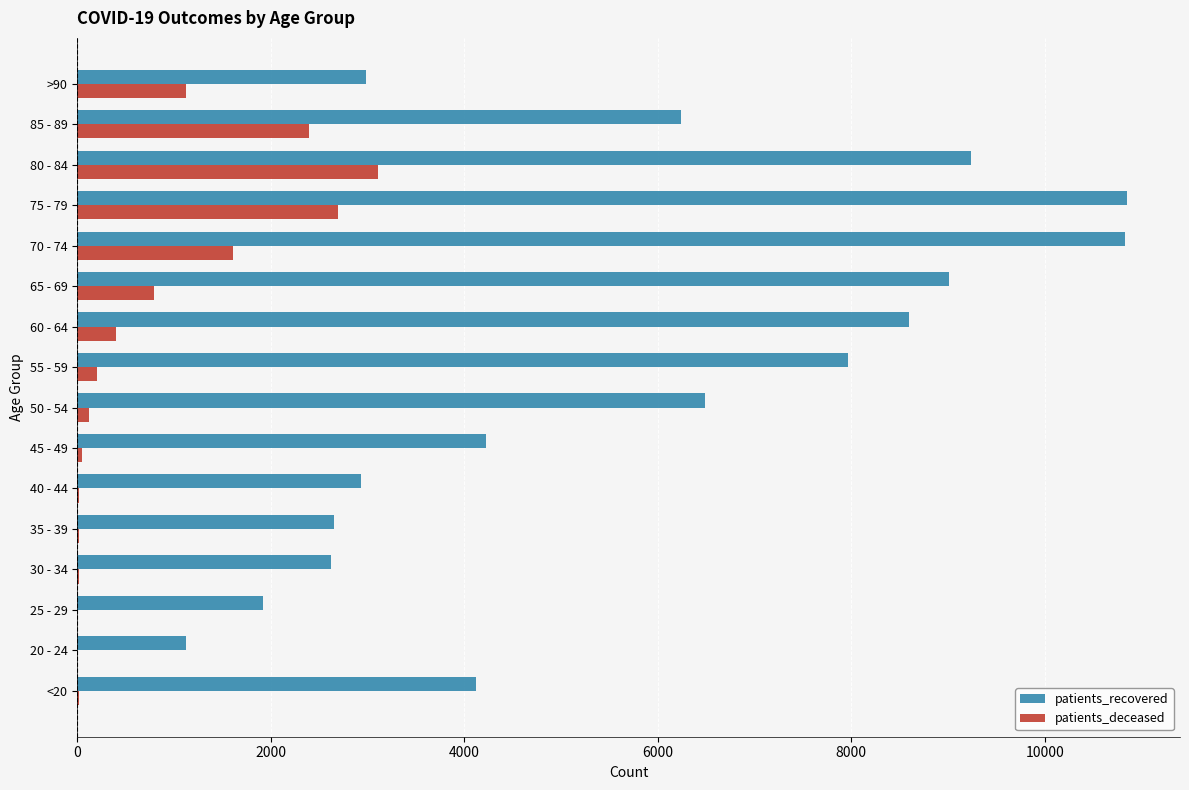

What is the average value of the patients_recovered series?

5737